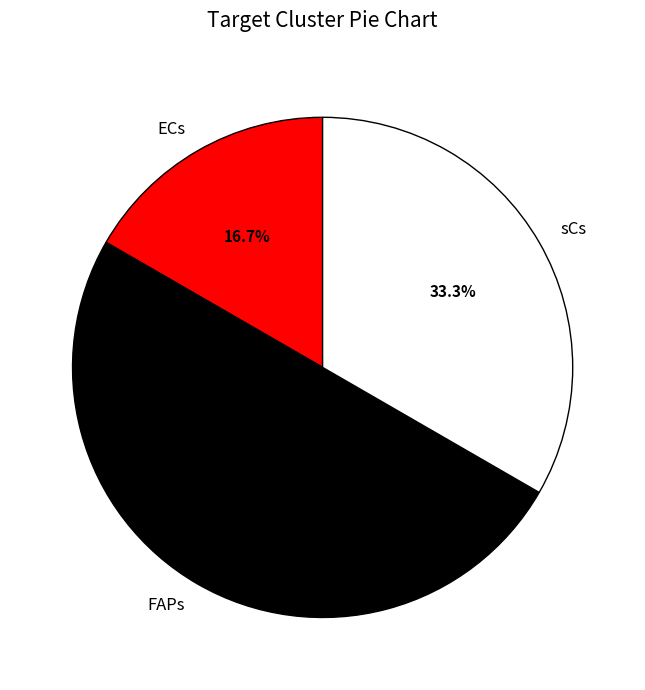

Which category has the biggest portion of the pie?

FAPs